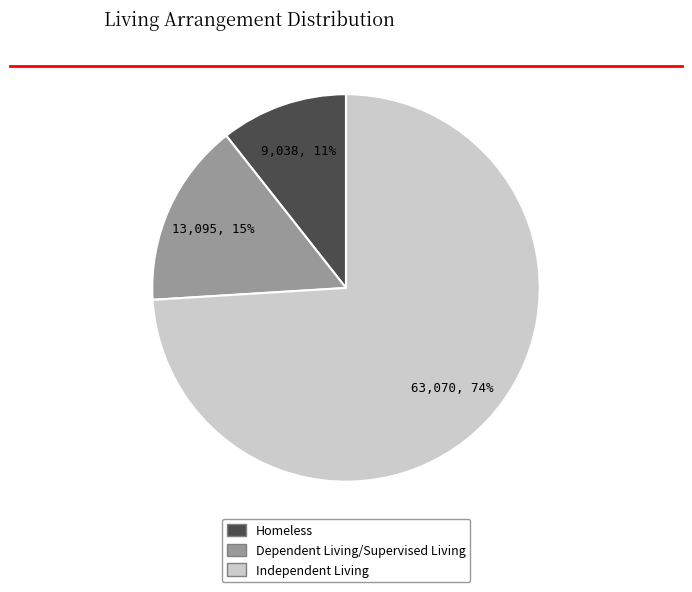

Rank the categories by value from highest to lowest.

Independent Living, Dependent Living/Supervised Living, Homeless